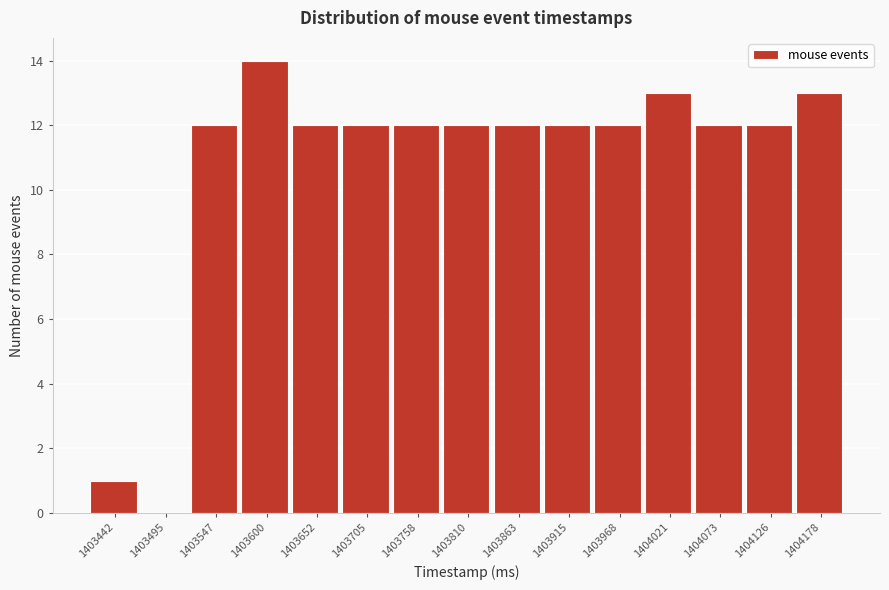

Reading left to right, list all the values displayed in this chart.

1403442=1	1403495=0	1403547=12	1403600=14	1403652=12	1403705=12	1403758=12	1403810=12	1403863=12	1403915=12	1403968=12	1404021=13	1404073=12	1404126=12	1404178=13